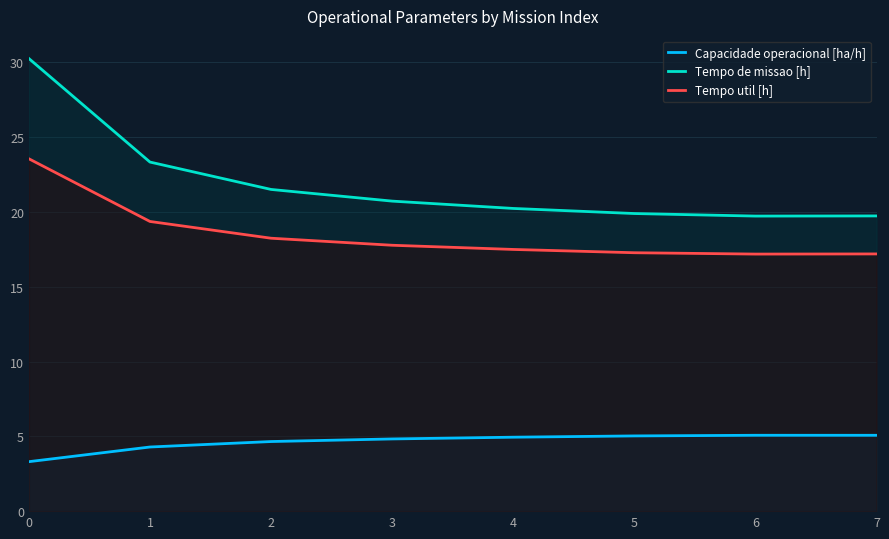

The Tempo de missao [h] series shows 11.3 at 7. True or false?

False